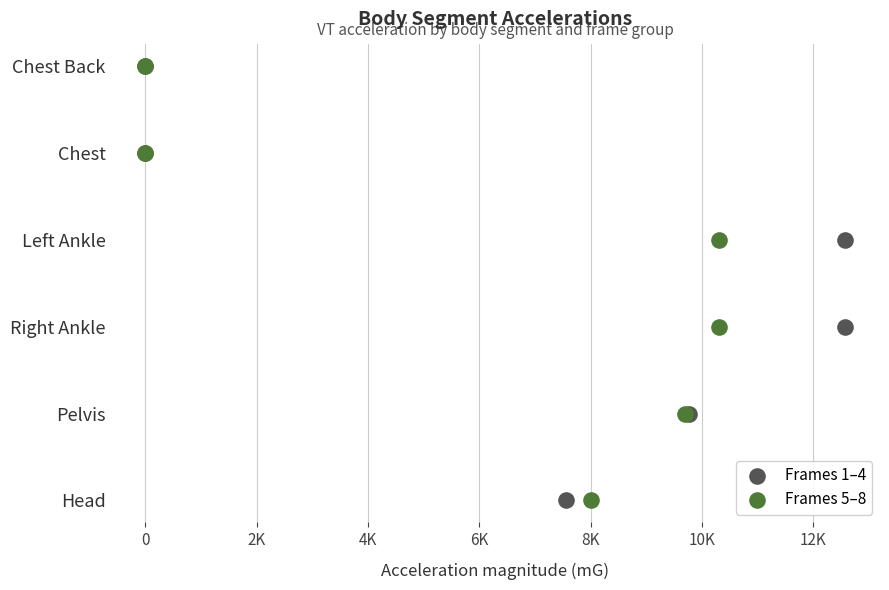

Which series contains the highest Y value?

Frames 1–4